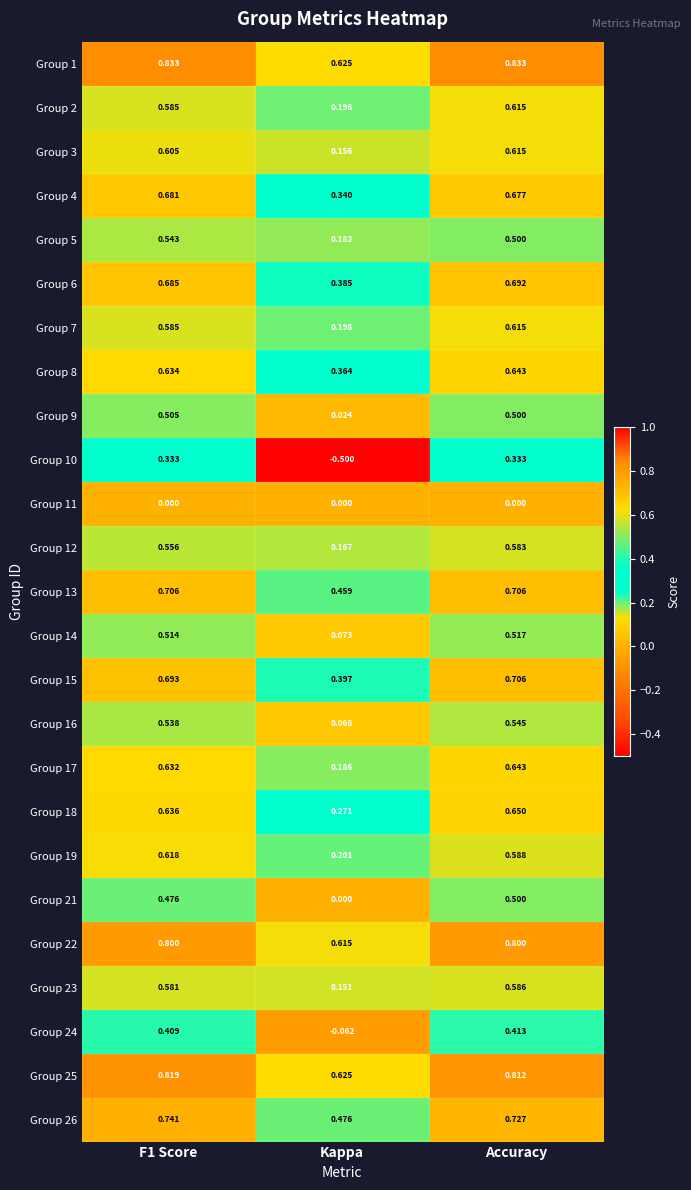

At which category does the chart reach its minimum across all series?

Kappa